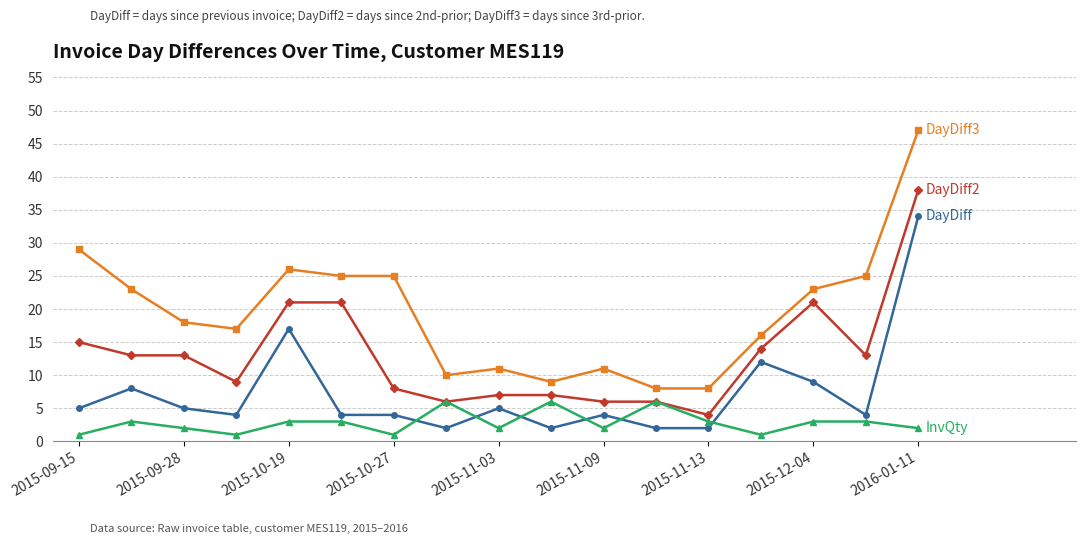

What is the maximum value shown in the chart?

47